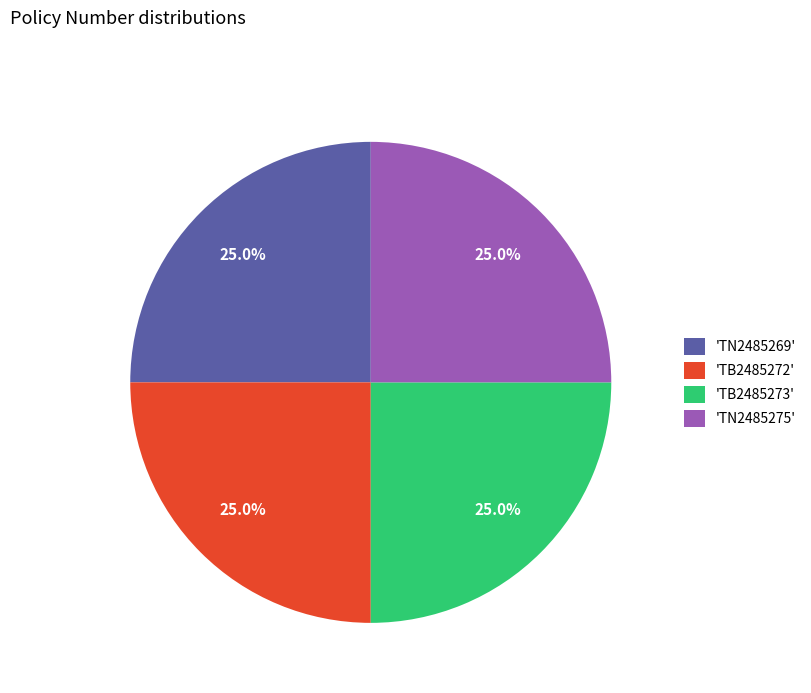

How many slices are in this pie chart?

4